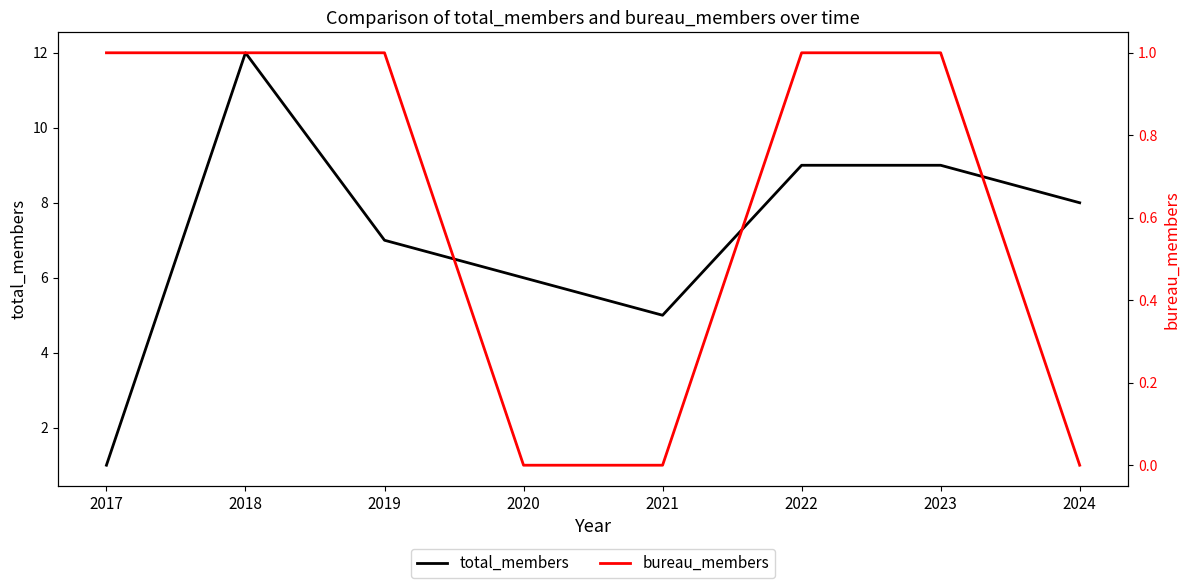

True or false: total_members and bureau_members intersect in this chart.

False